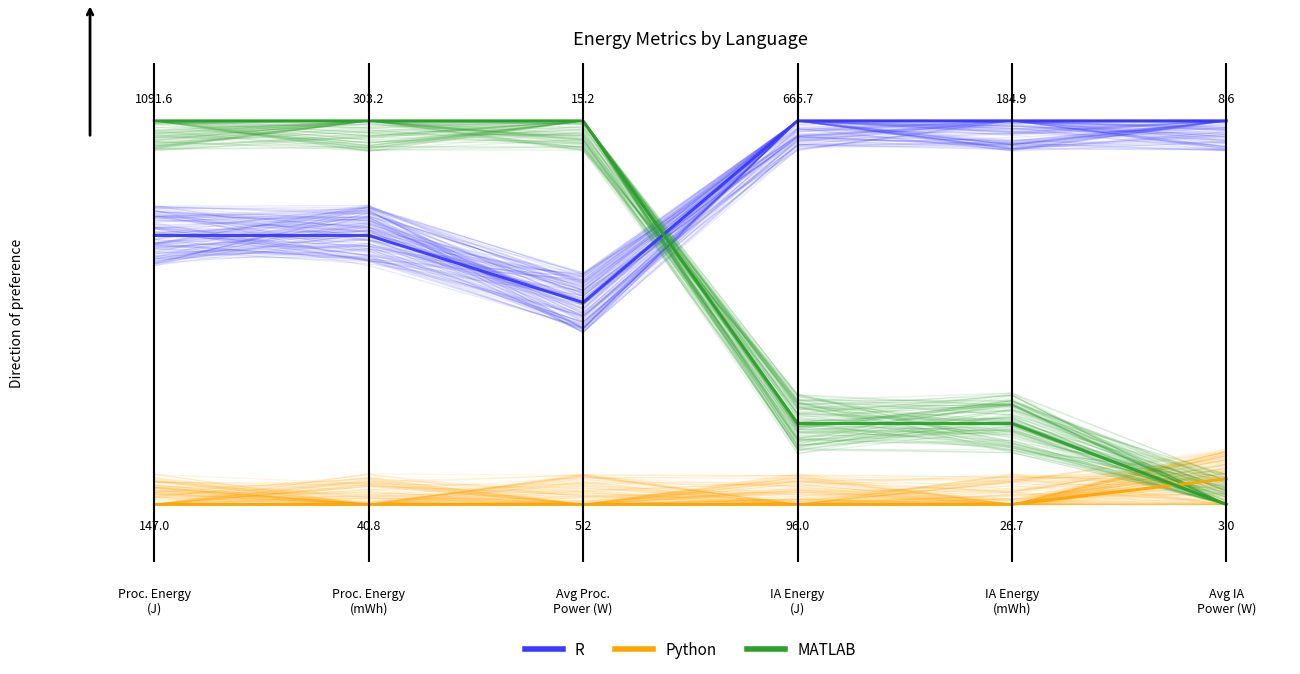

Does the chart have visible grid lines?

No